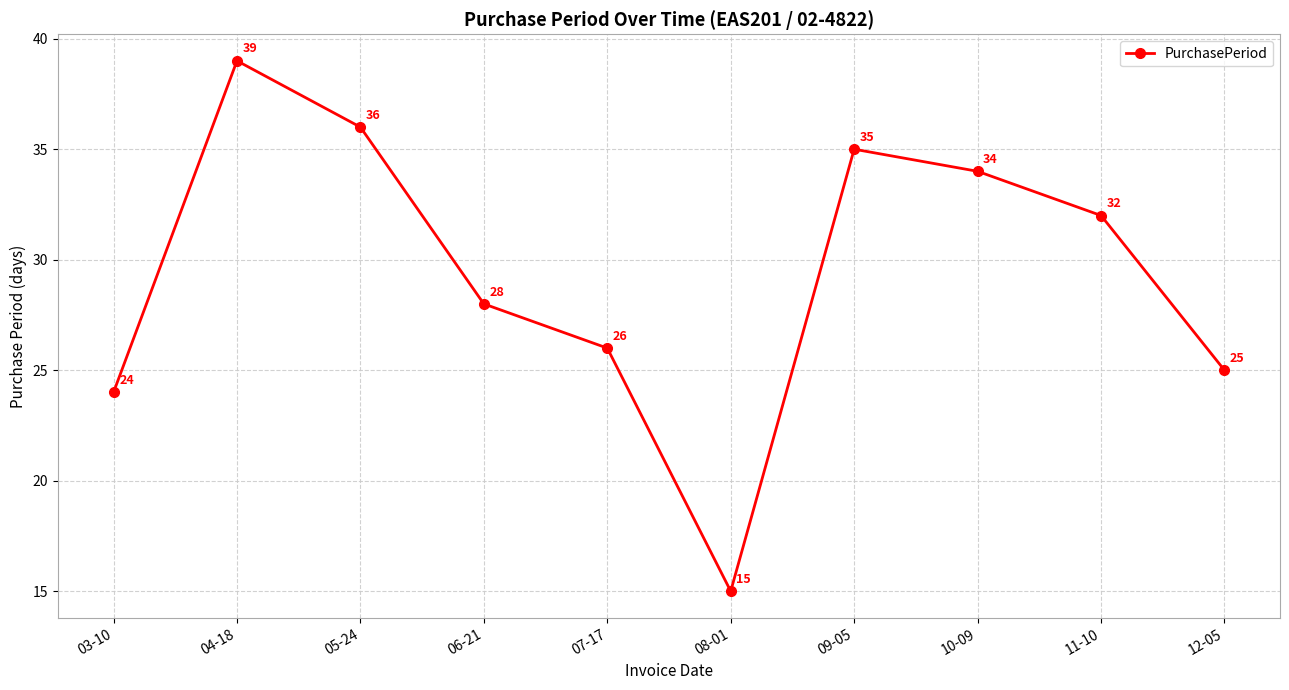

True or false: there are more than 2 points higher than both neighbors.

False